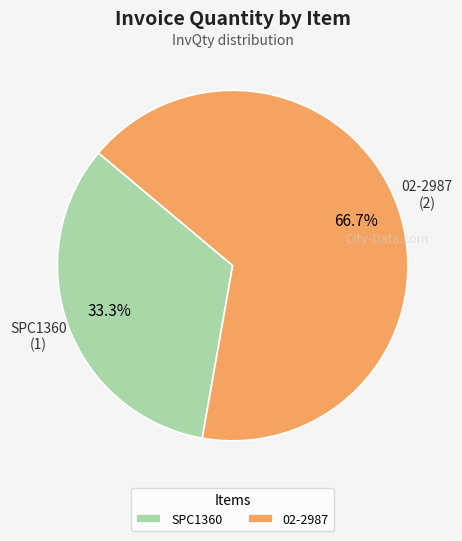

To the nearest percent, what percentage of the pie is 02-2987?

67%